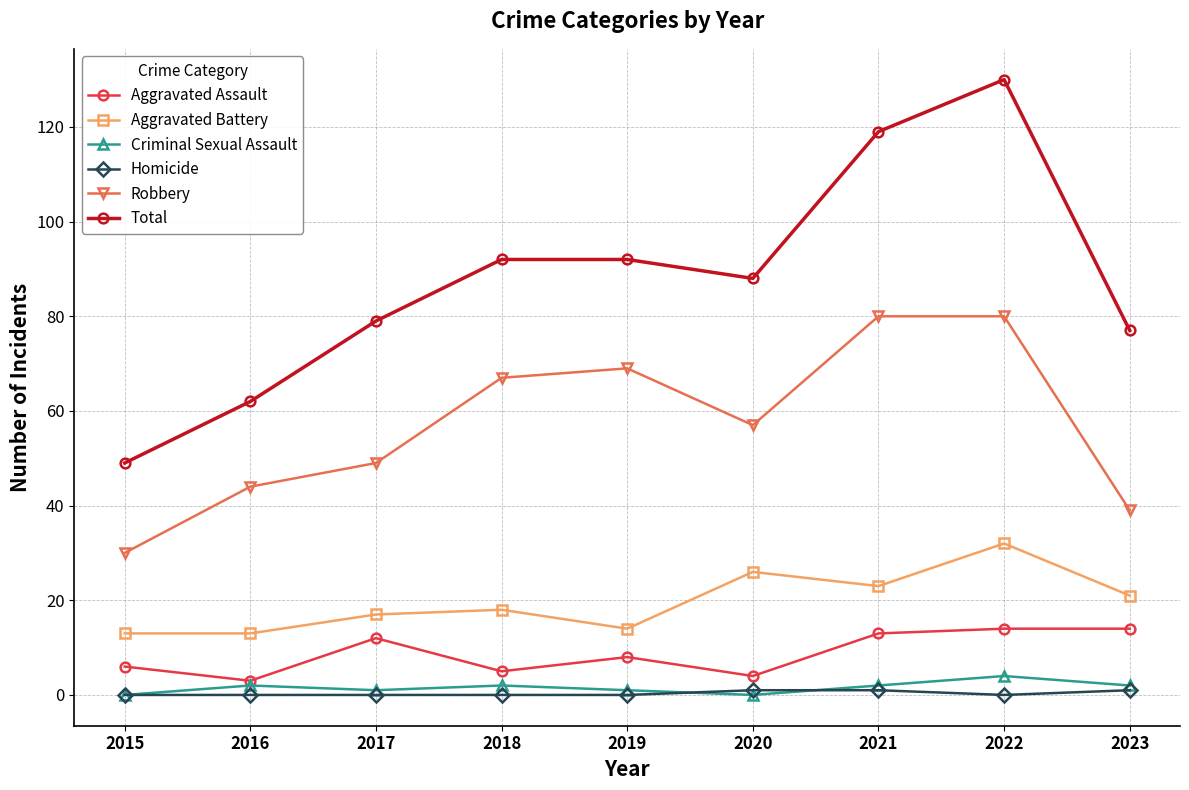

How many series are shown in this chart?

6